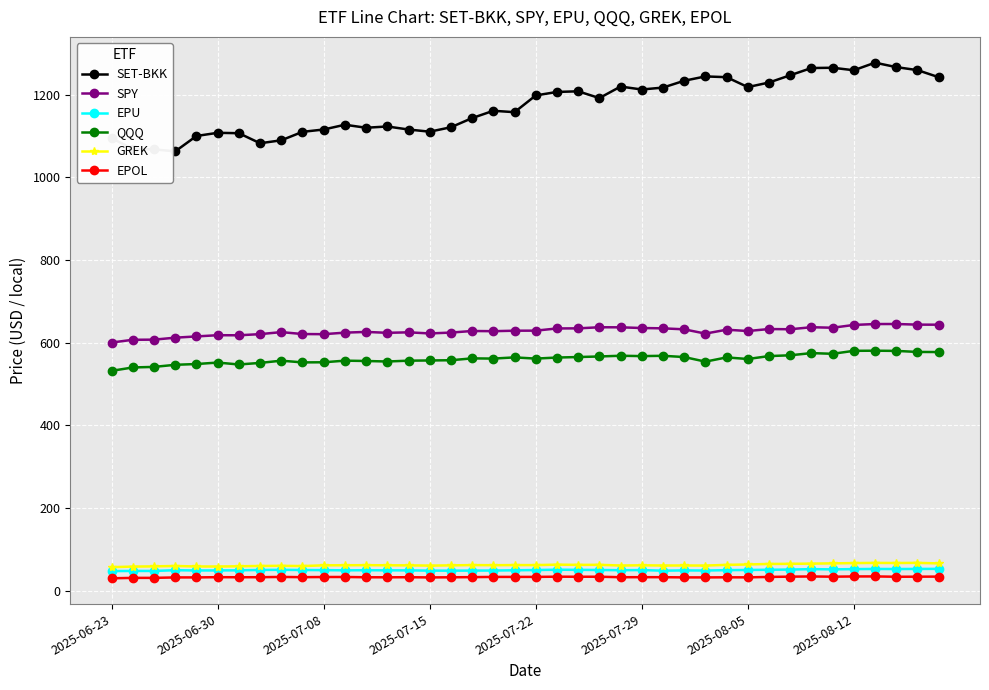

True or false: GREK has more than 0 points higher than both neighbors.

True